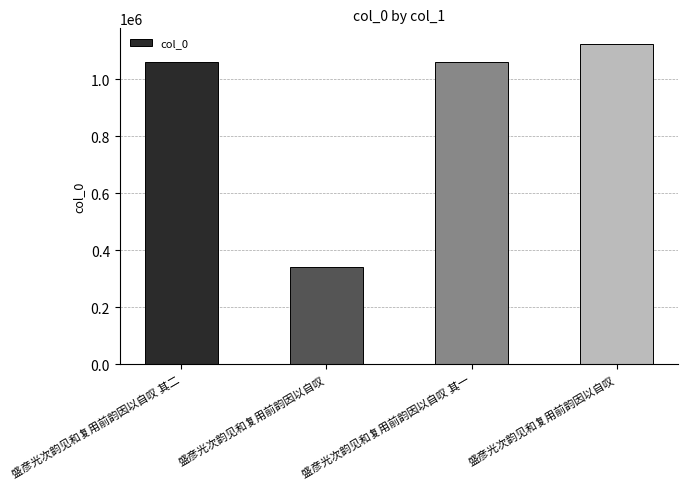

Does the chart contain any negative values?

No